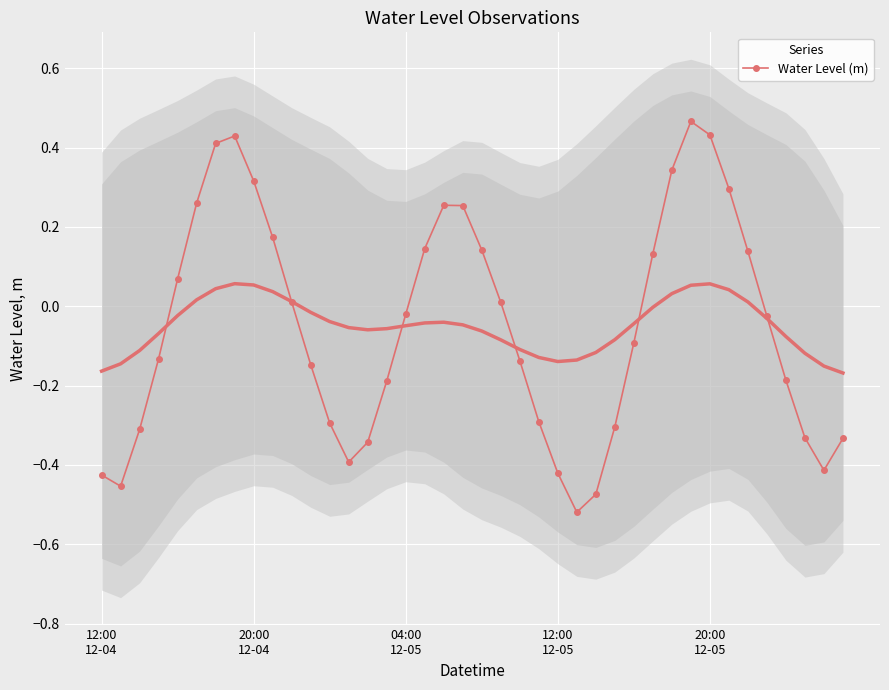

True or false: Water Level (m) has more than 0 points higher than both neighbors.

True